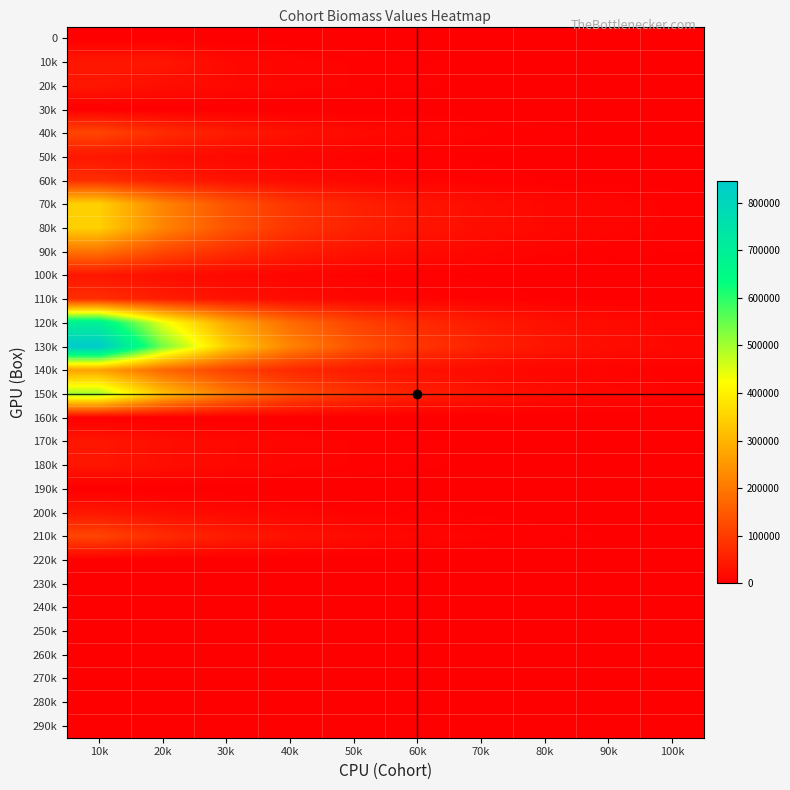

Rank the series by their maximum value, from lowest to highest.

0, 30k, 160k, 190k, 220k, 230k, 240k, 250k, 260k, 270k, 280k, 290k, 10k, 20k, 50k, 100k, 170k, 180k, 200k, 60k, 110k, 40k, 210k, 90k, 140k, 70k, 80k, 150k, 120k, 130k